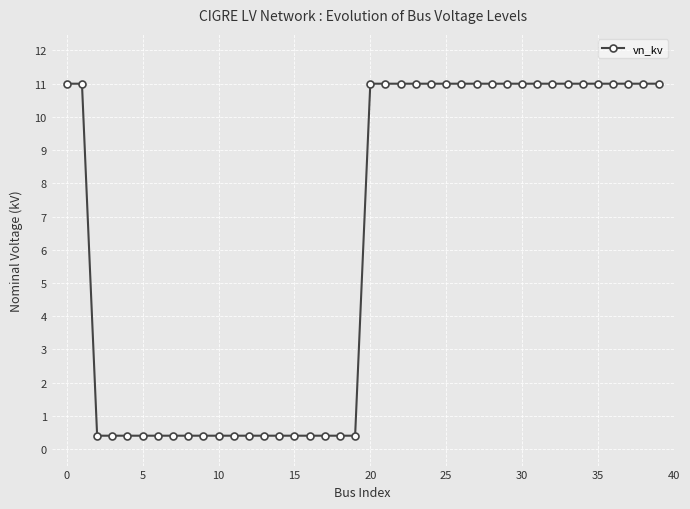

What is the difference between the second highest and second lowest values?

10.6